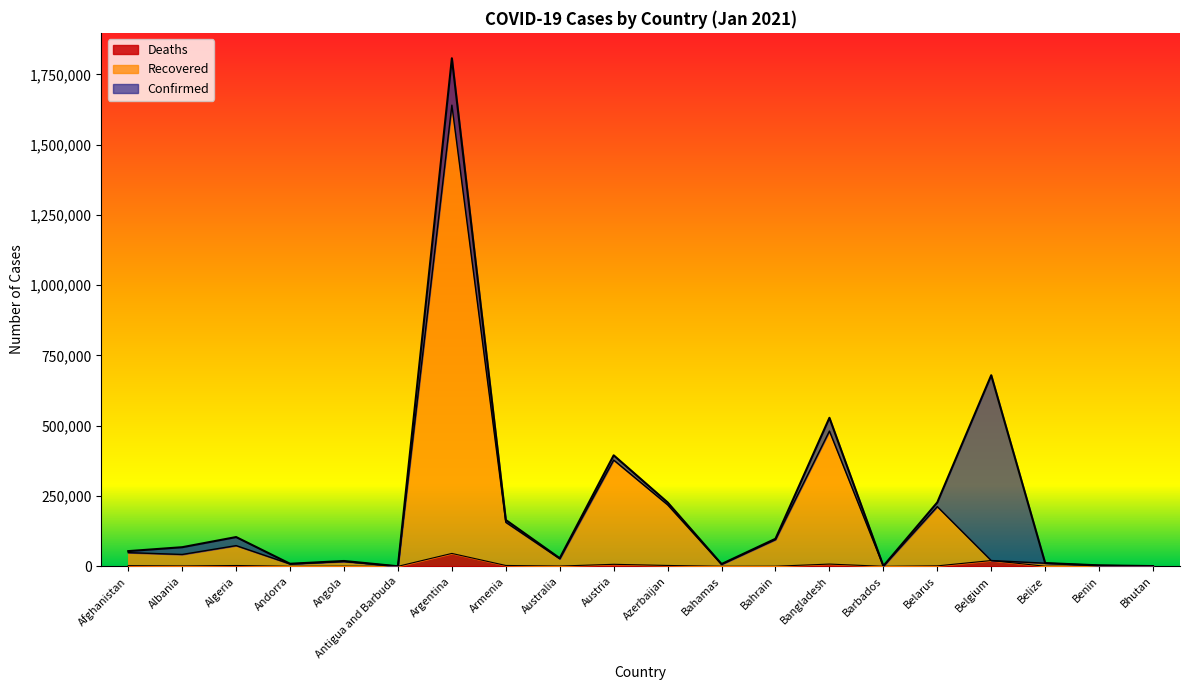

True or false: Recovered and Deaths cross at least once.

False